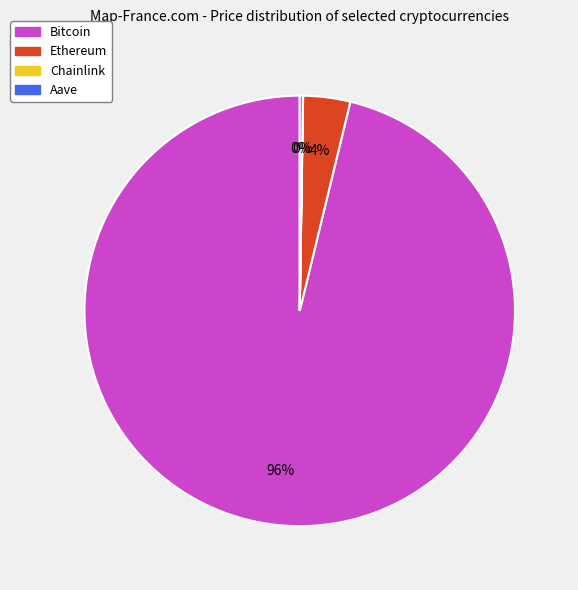

Which category has the biggest portion of the pie?

Bitcoin